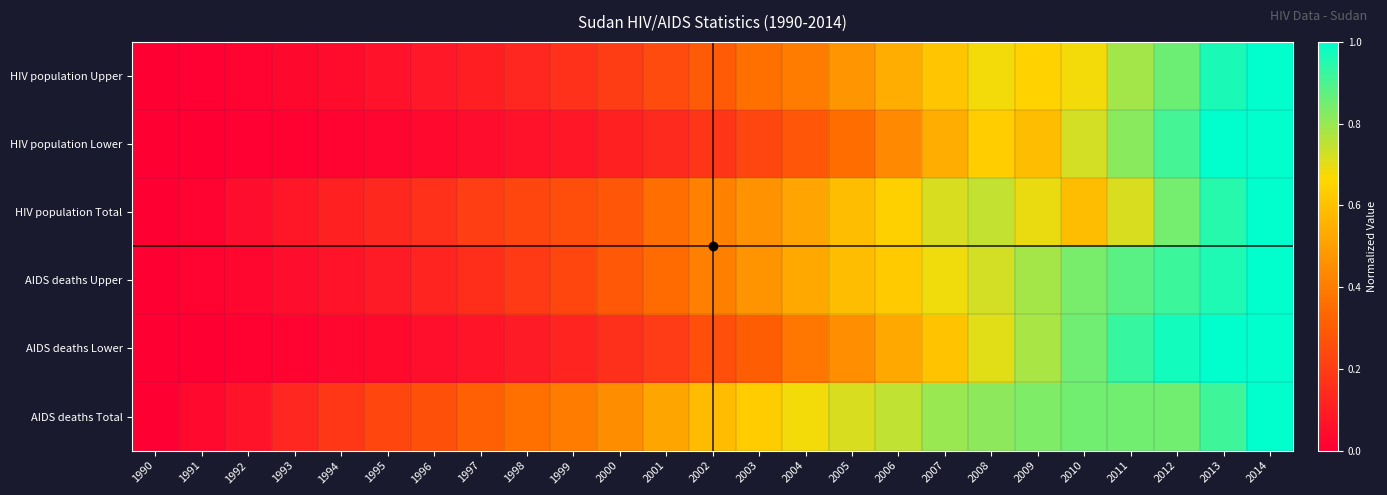

At which category does the chart reach its minimum across all series?

1990